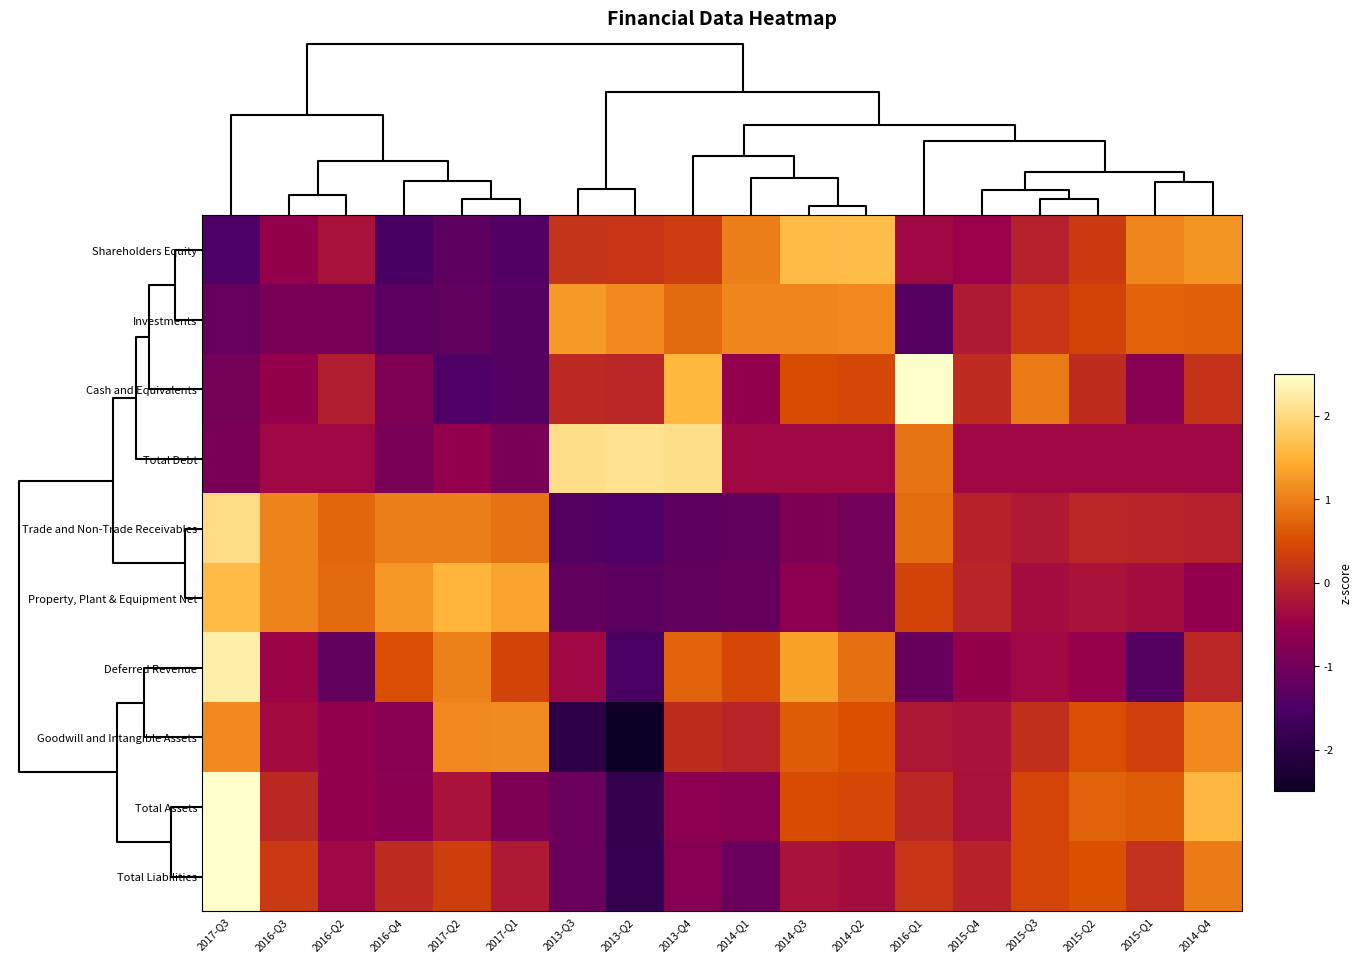

What is the total value across all series at 2013-Q4?

1.6